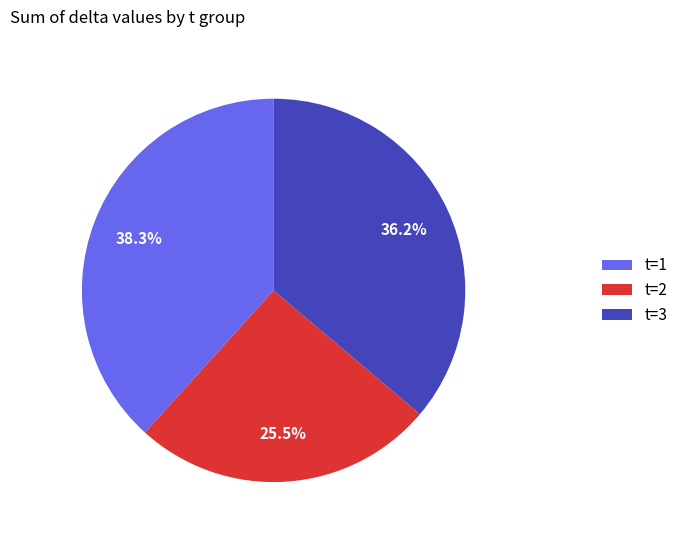

Does t=3 account for over 50% of the chart?

No